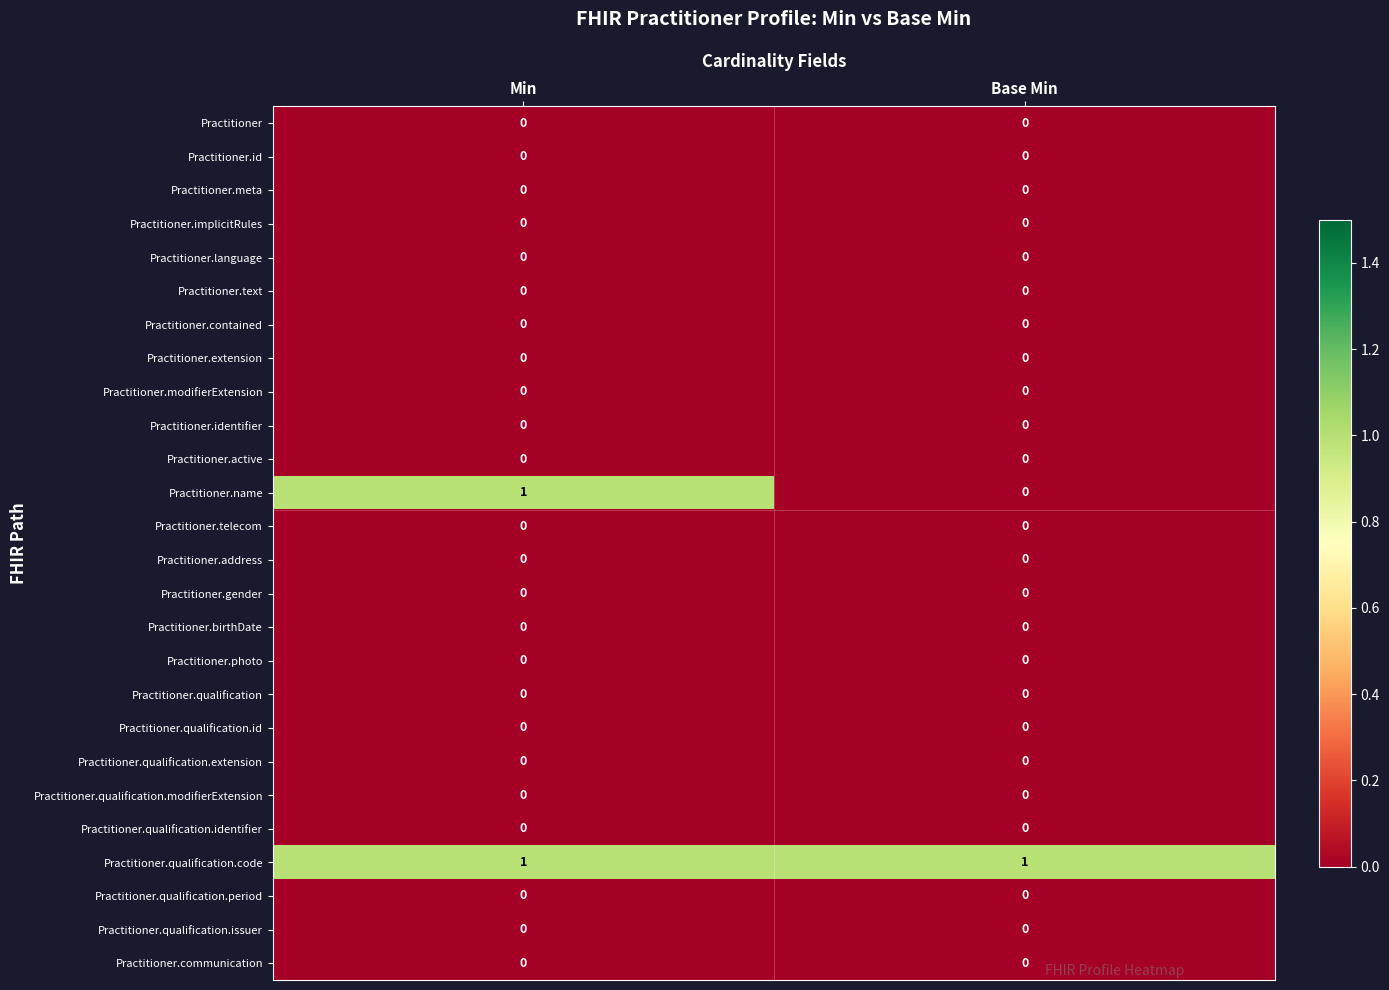

Is the value of Practitioner.name at Min greater than the value of Practitioner.qualification.id at Base Min?

Yes